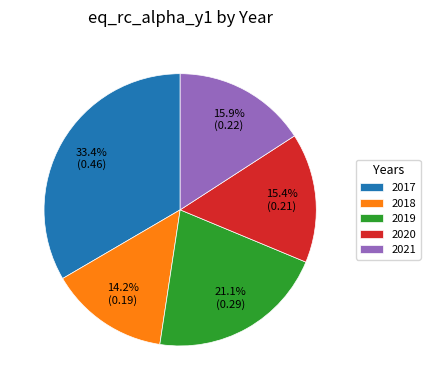

Between 2019 and 2020, which is larger?

2019